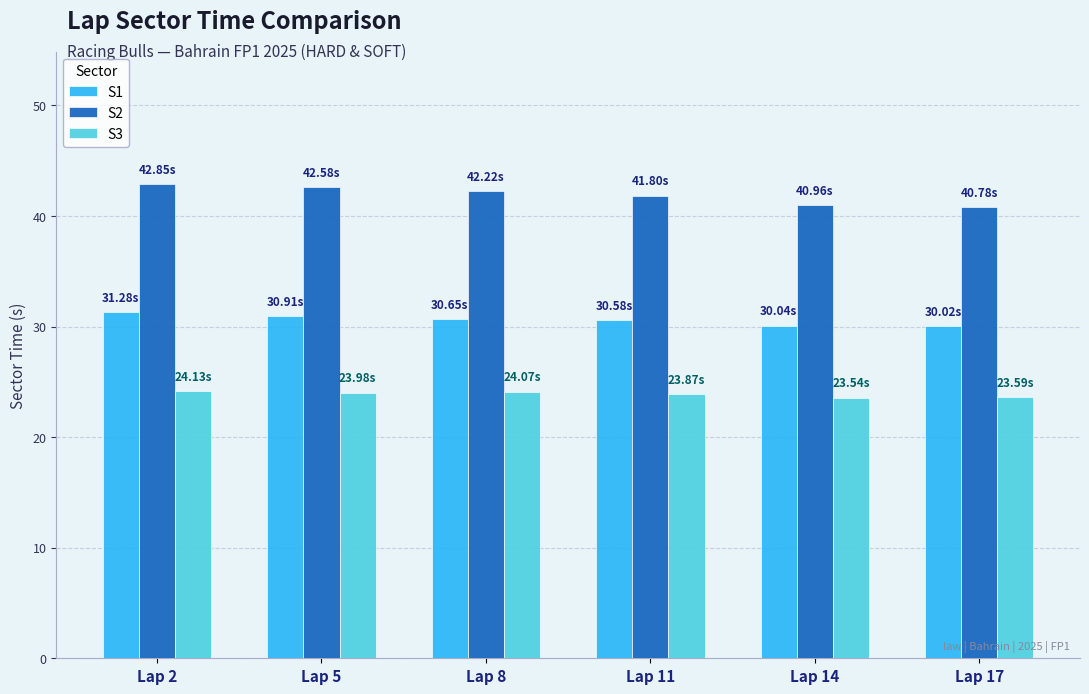

Rank the series at Lap 17 from lowest to highest value.

S3, S1, S2